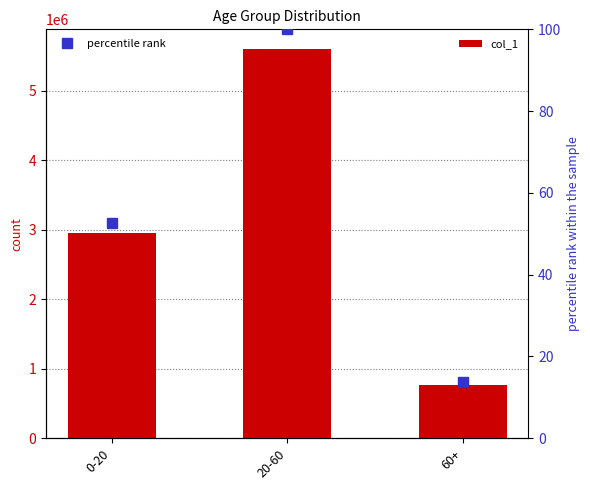

At which label does percentile rank reach its peak?

20-60